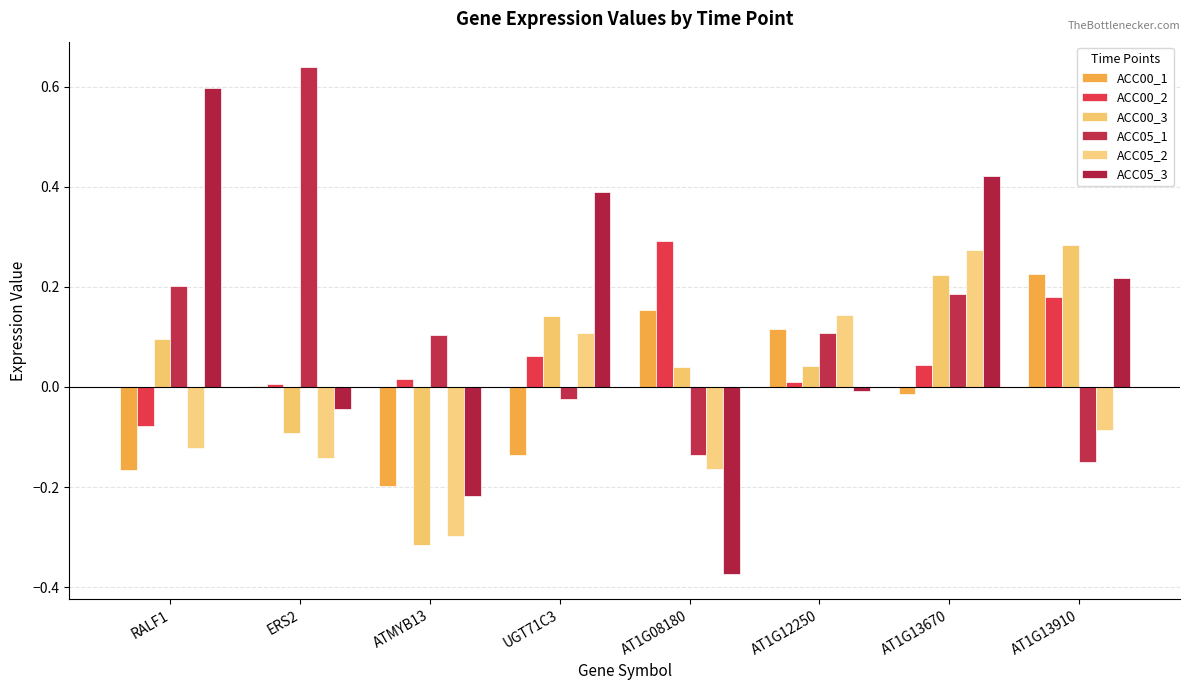

The ACC05_3 series shows -0.0 at AT1G12250. True or false?

False